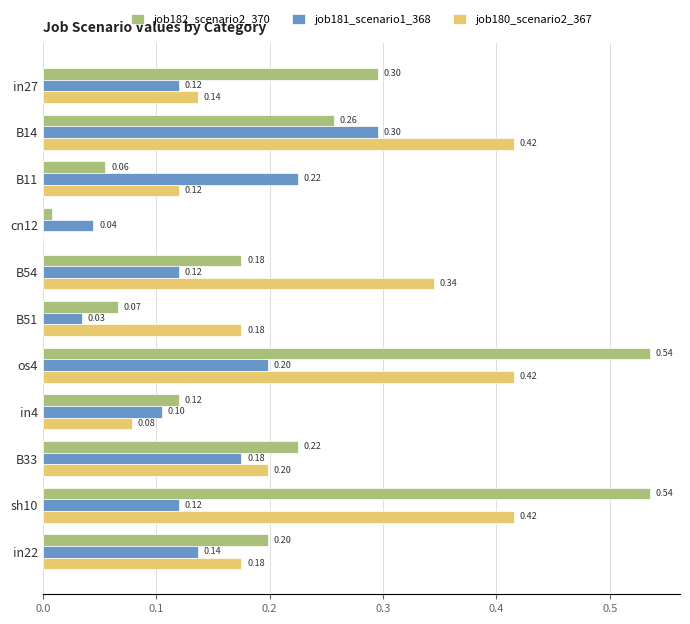

What is the sum of the job180_scenario2_367 values at B14 and sh10?

0.8